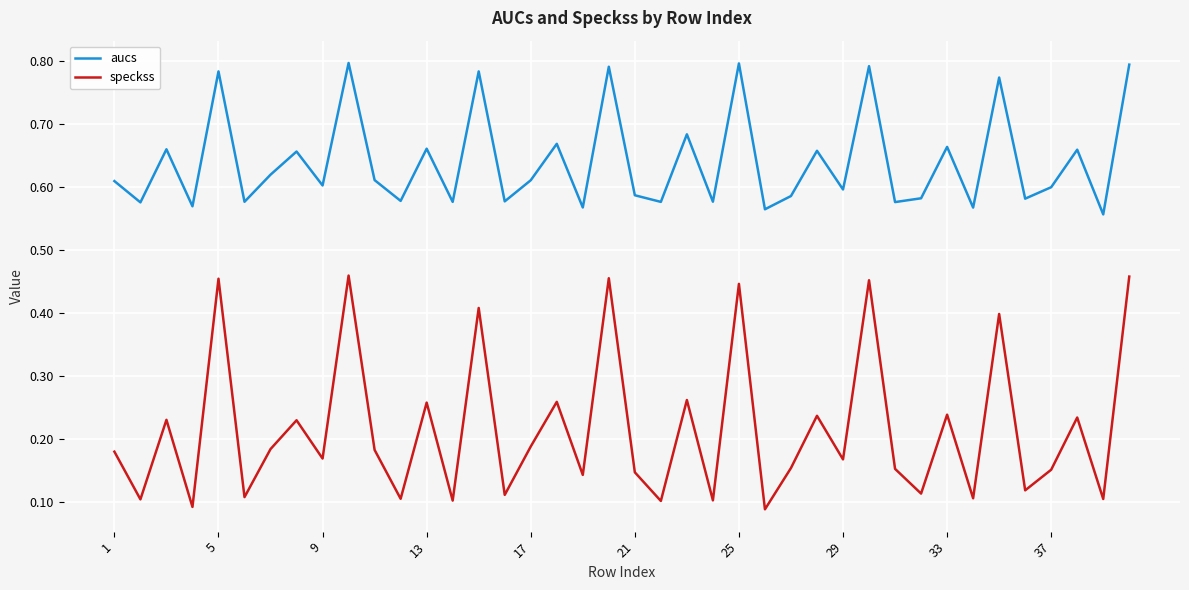

Rank the series by their average value, from highest to lowest.

aucs, speckss